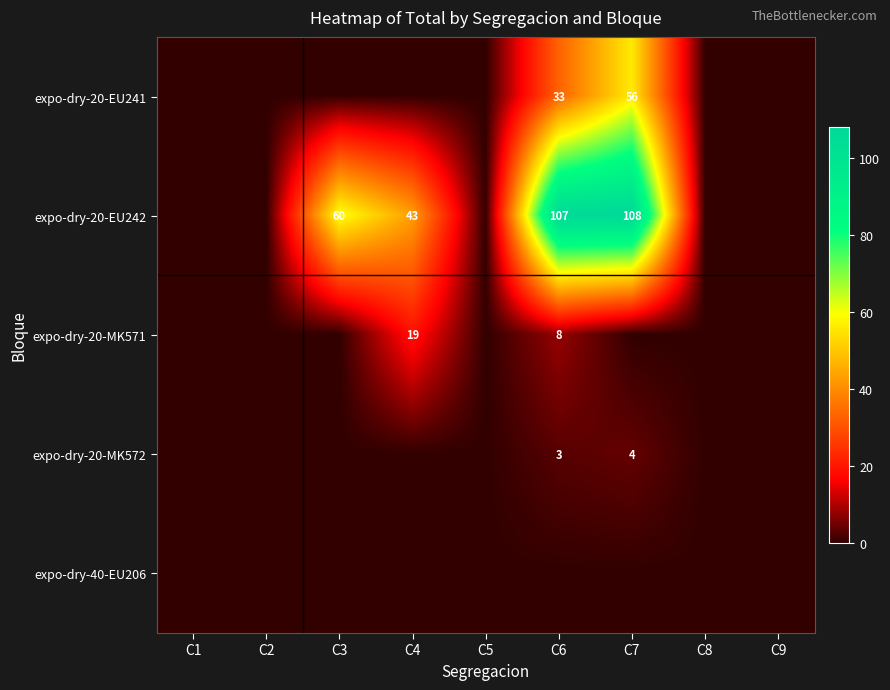

True or false: expo-dry-20-MK572 has a value of 0 at C4.

True